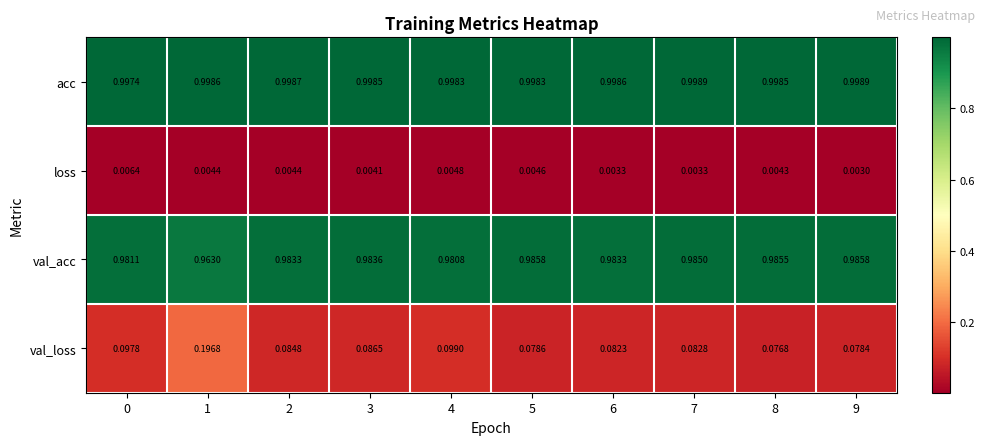

Rank the series by their maximum value, from highest to lowest.

acc, val_acc, val_loss, loss